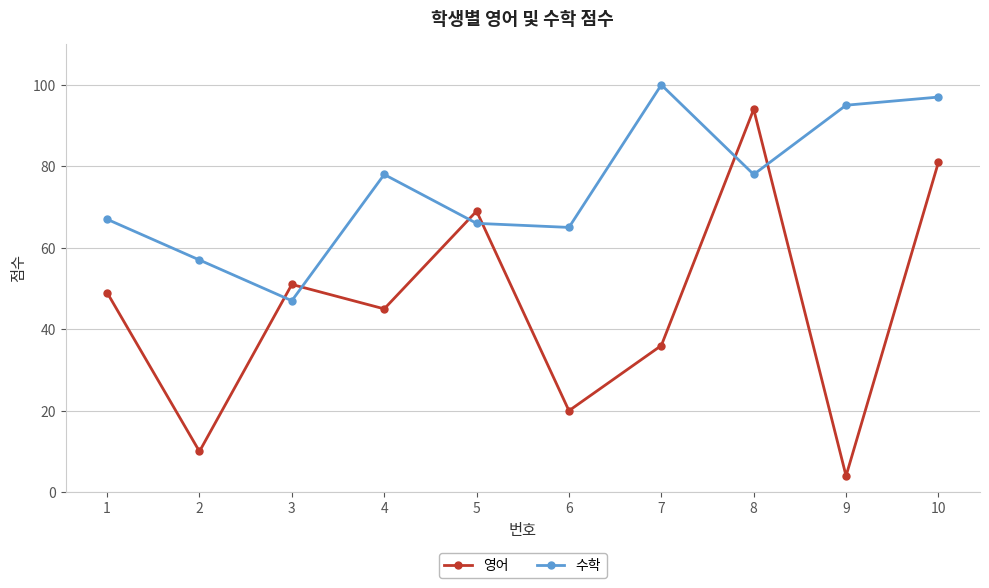

What are all the series names shown in the legend?

영어, 수학